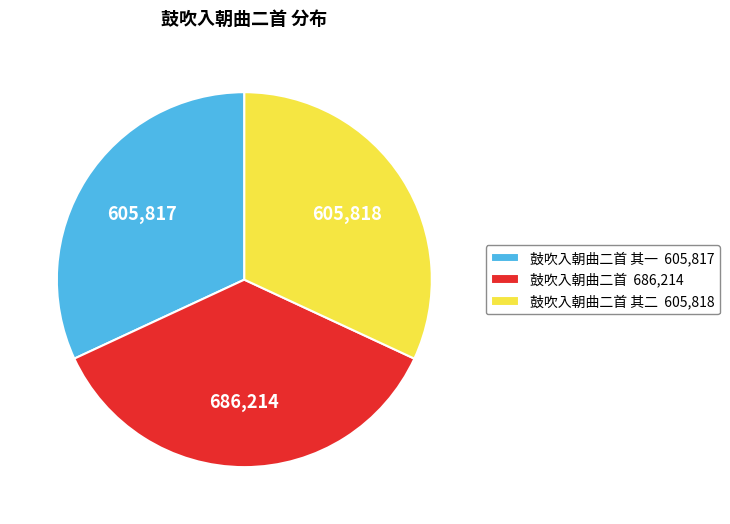

Approximately how many times larger is the value at 鼓吹入朝曲二首 其二 605,818 compared to 鼓吹入朝曲二首 686,214?

0.9